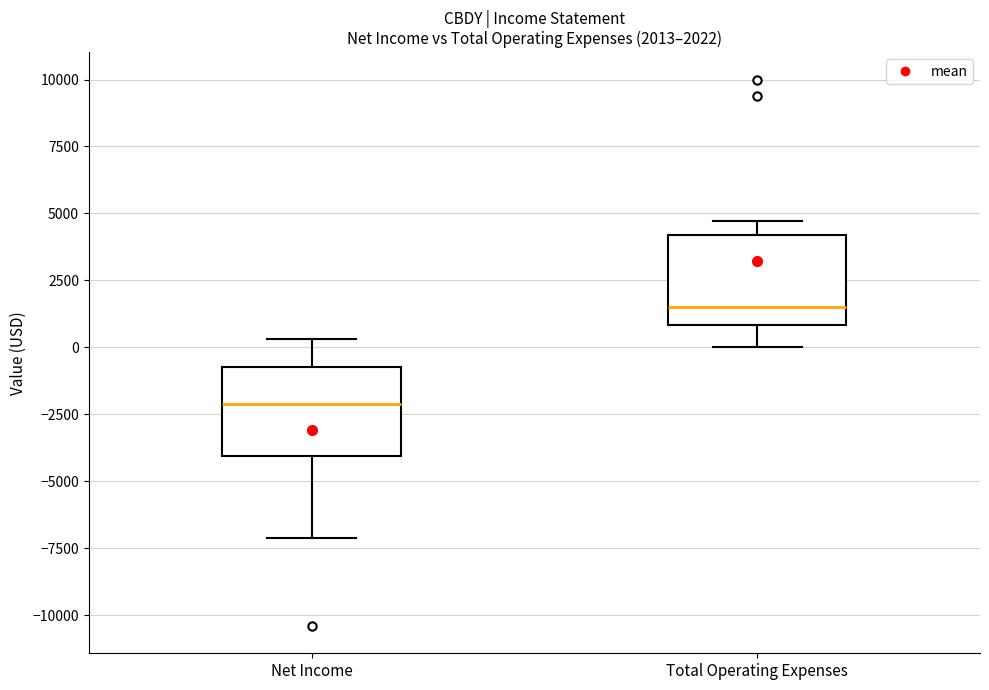

Which box has the lowest median line?

Net Income